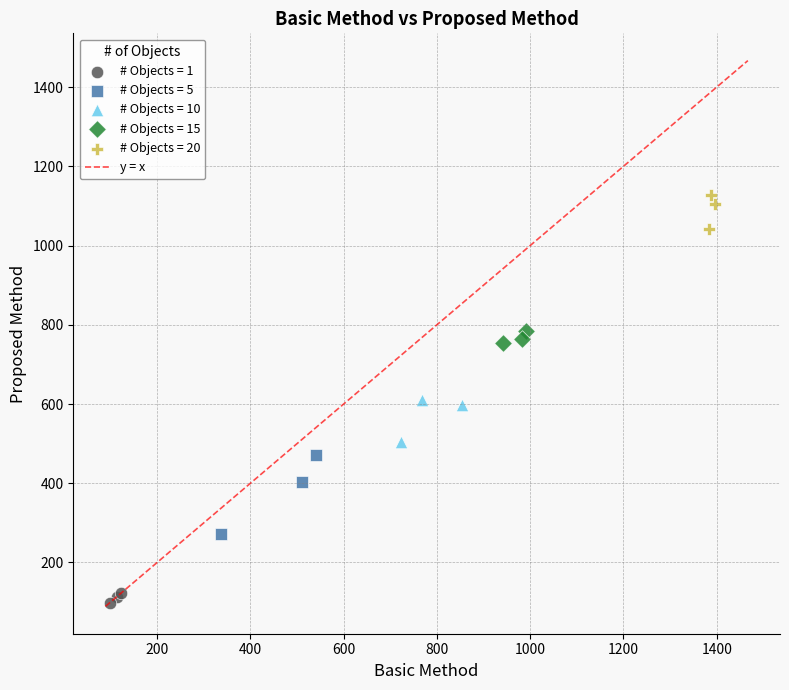

Which series reaches the maximum Y coordinate?

# Objects = 20